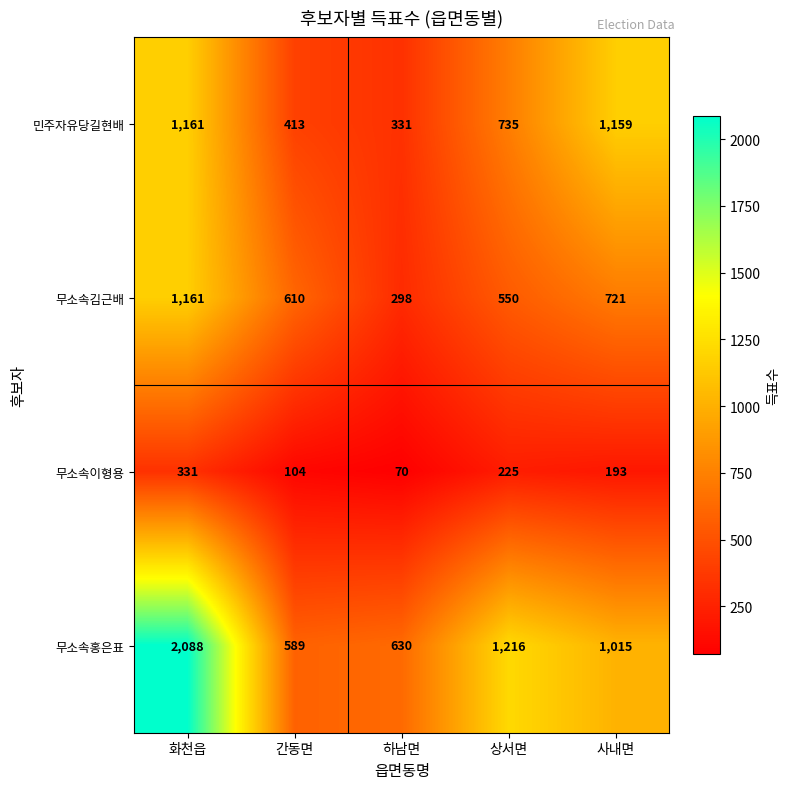

Where is 민주자유당길현배 nearest to the value 746?

상서면